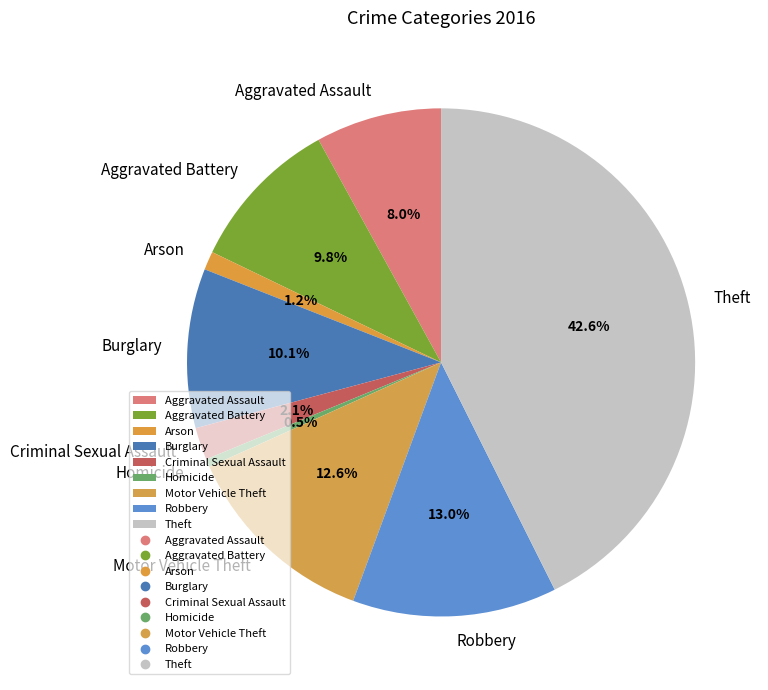

How many segments does this pie chart have?

9